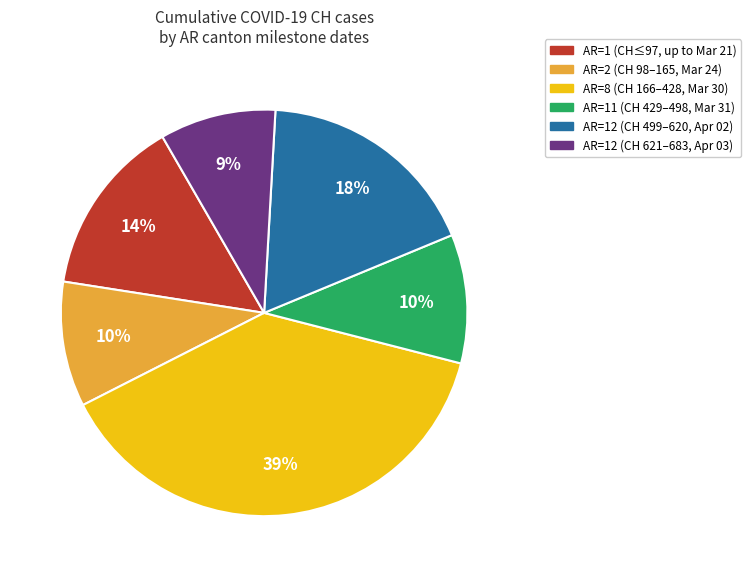

Is there any slice that represents more than half of the pie?

No